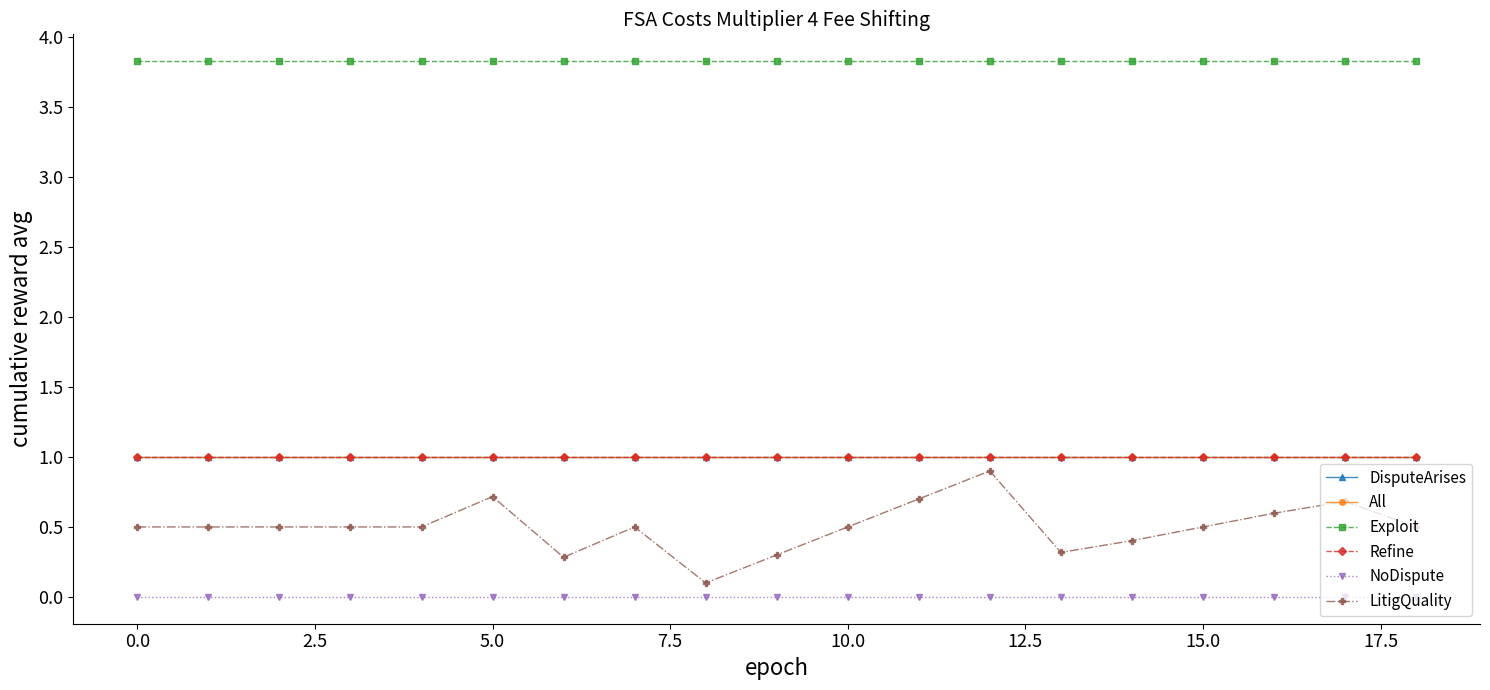

At which category is the sum across all series the highest?

12